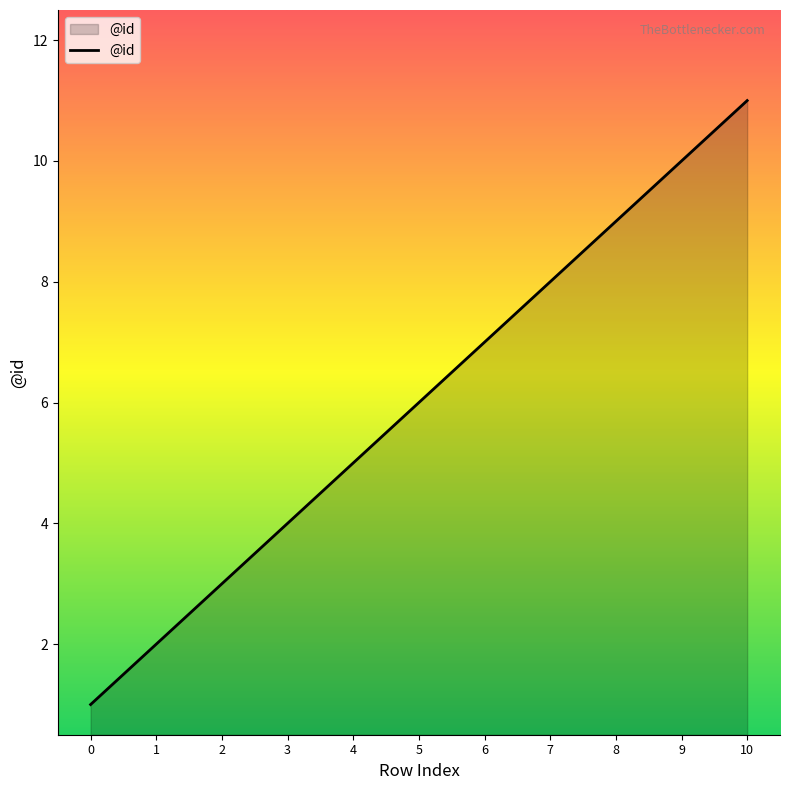

What is the difference between the maximum and minimum values?

10